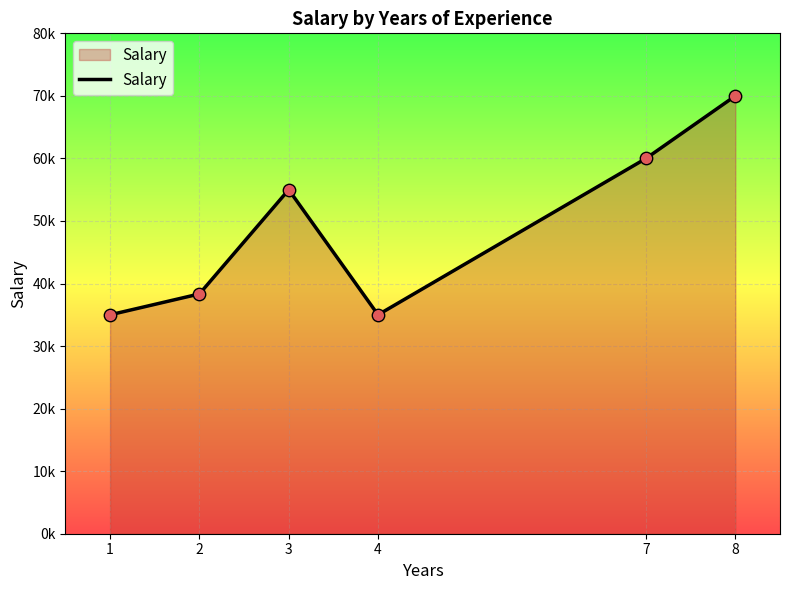

What is the change in value from 2 to 8?

+31.7